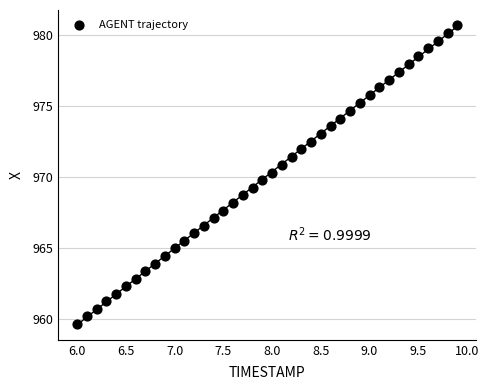

What is the range of X values (max minus min)?

3.9